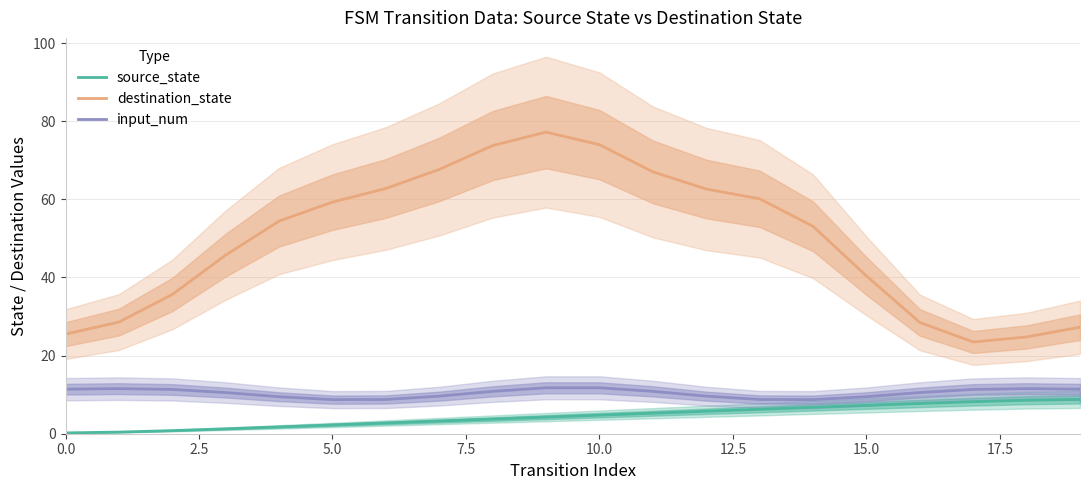

Which series has the largest range (max minus min)?

destination_state